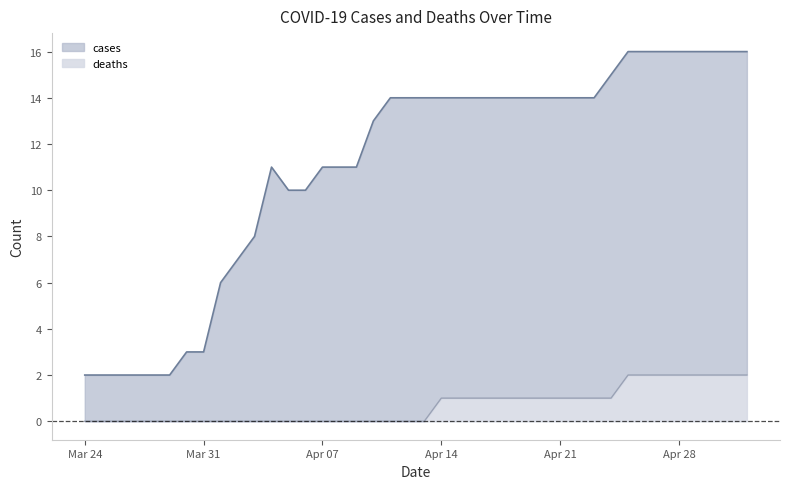

Count the number of categories in the chart.

40